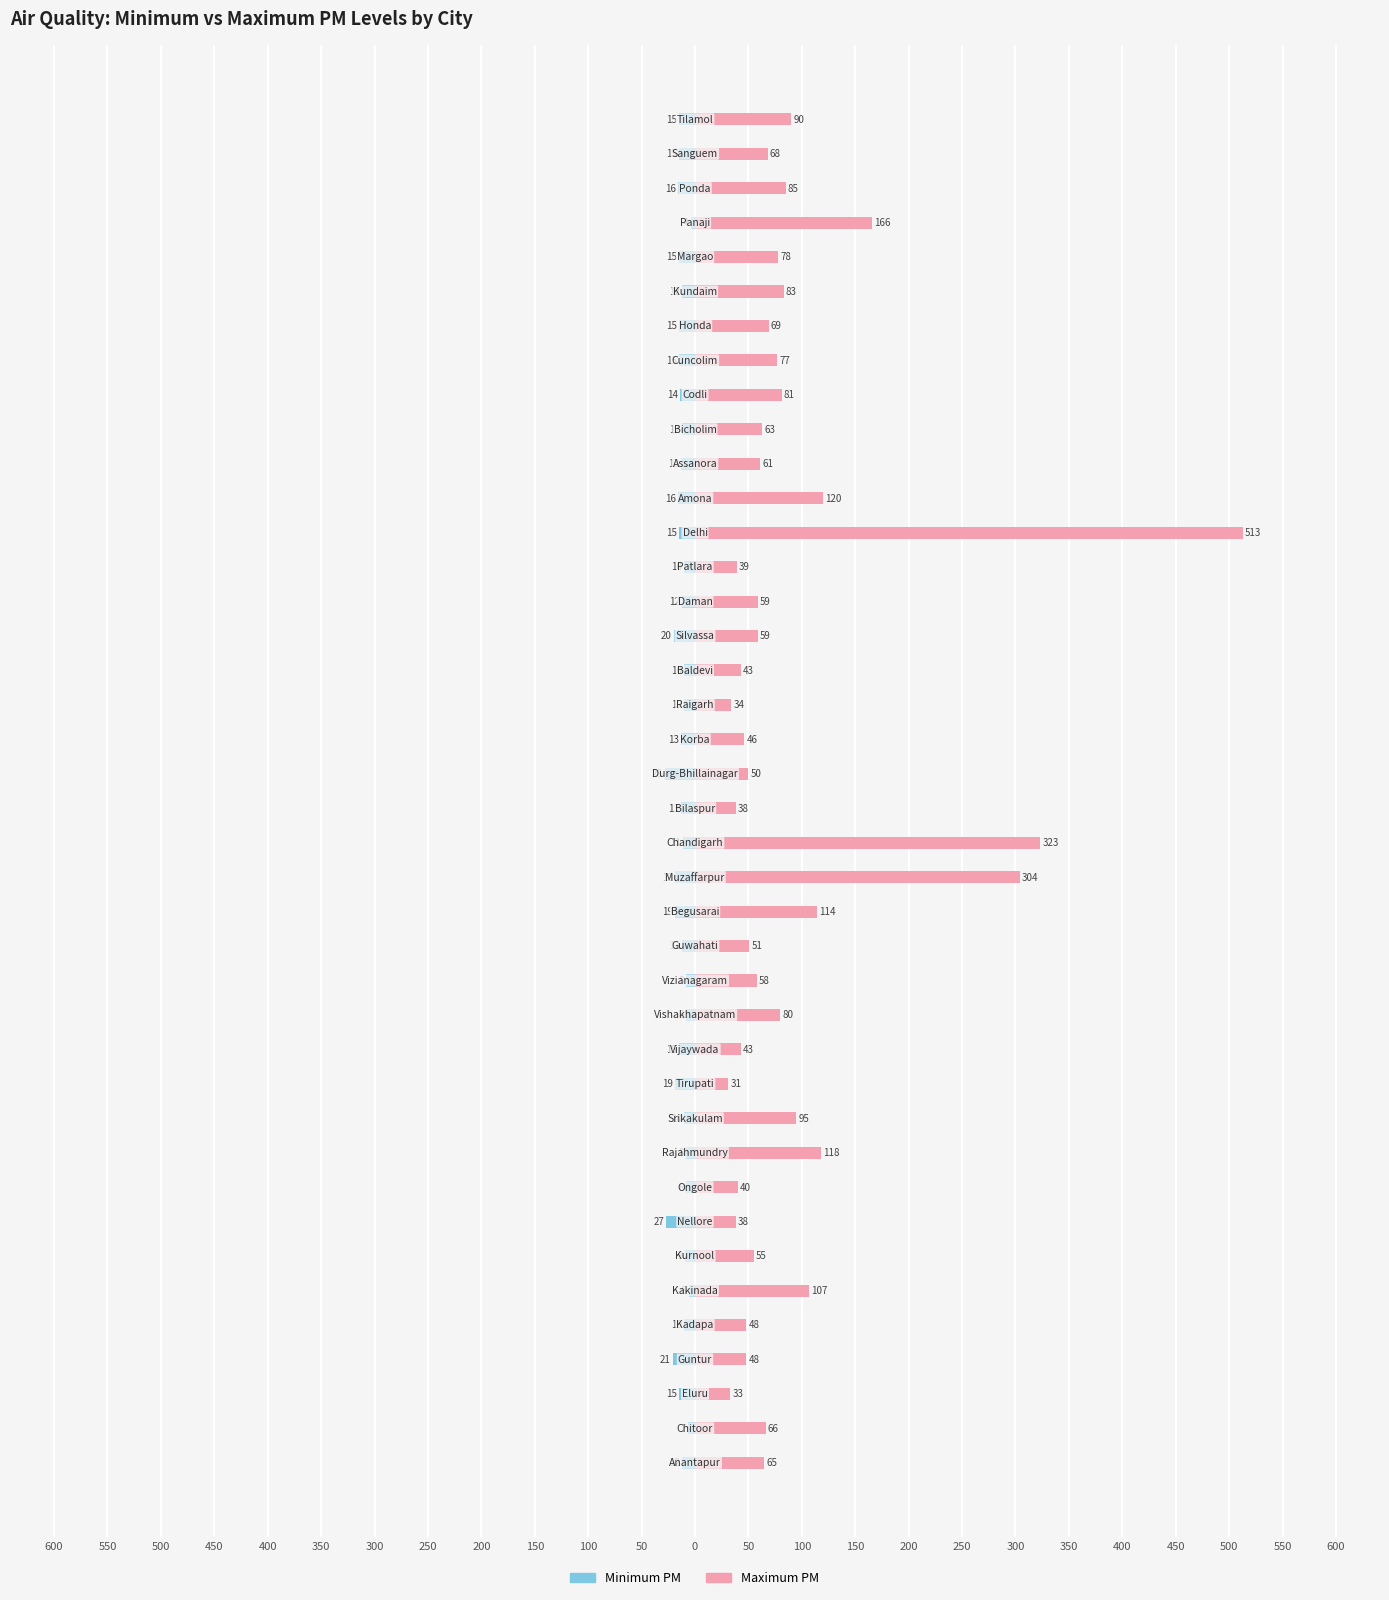

What are all the series names shown in the legend?

minimum, maximum